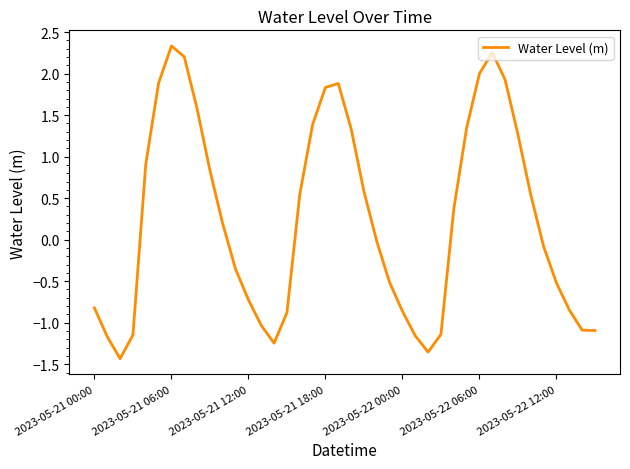

What is the difference between the second highest and second lowest values?

3.6